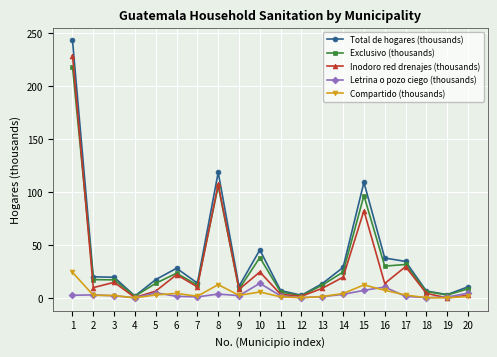

What is the value of the Total de hogares (thousands) point at the 4th from the left?

1.9